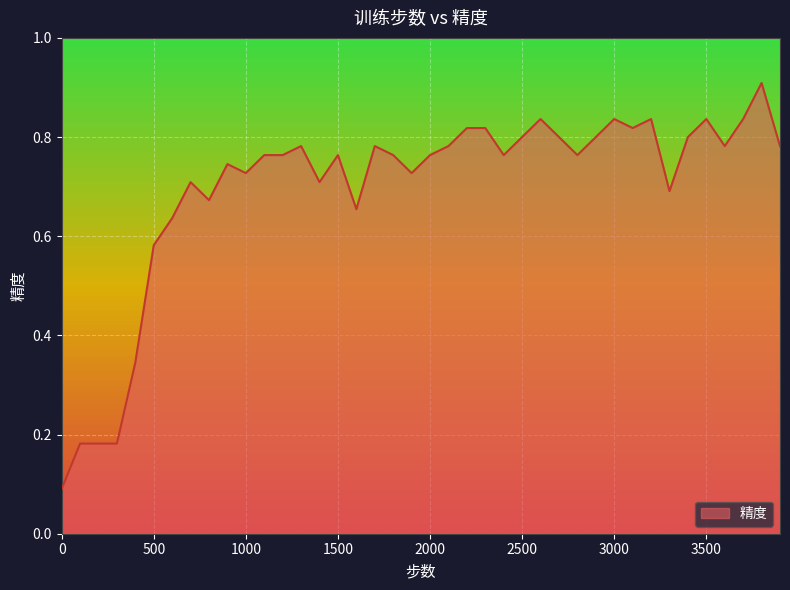

What is the greatest value displayed?

0.9